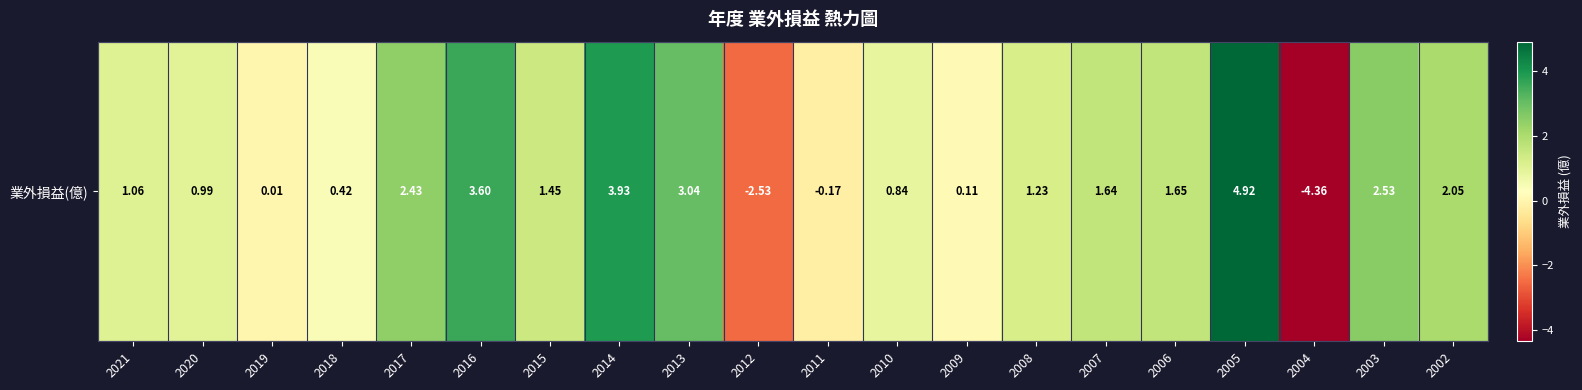

How many data points does each series have?

20